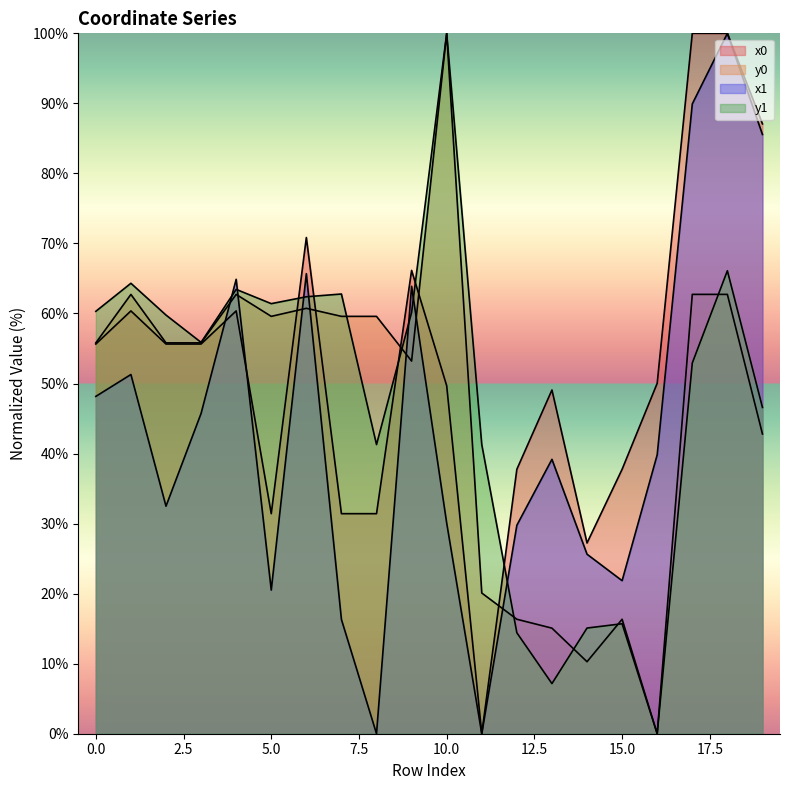

At which category does x0 reach its first local valley?

5